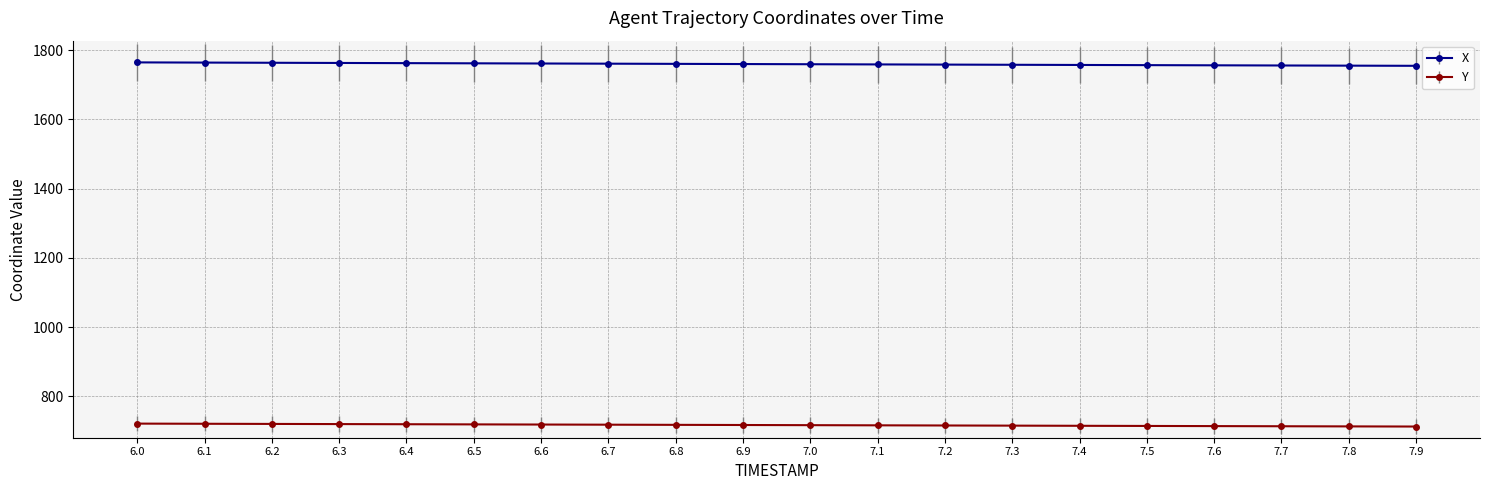

What is the sum of the X values at 6.6 and 7.4?

3518.9